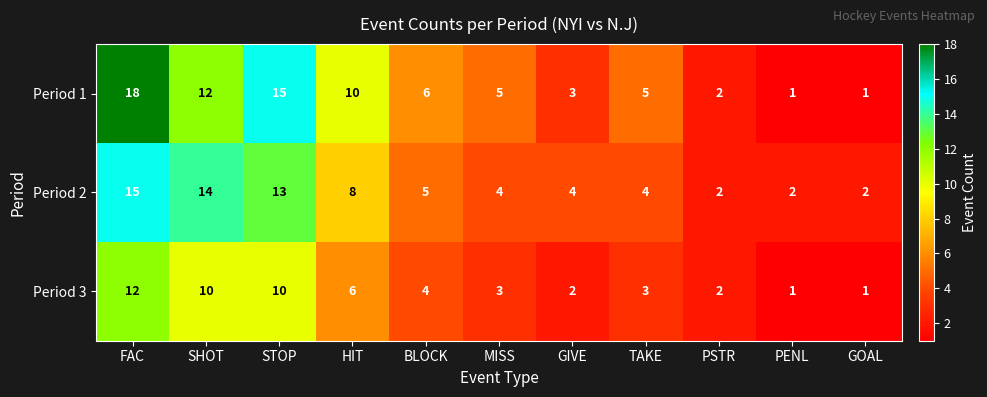

What is the highest value of the Period 2 series?

15